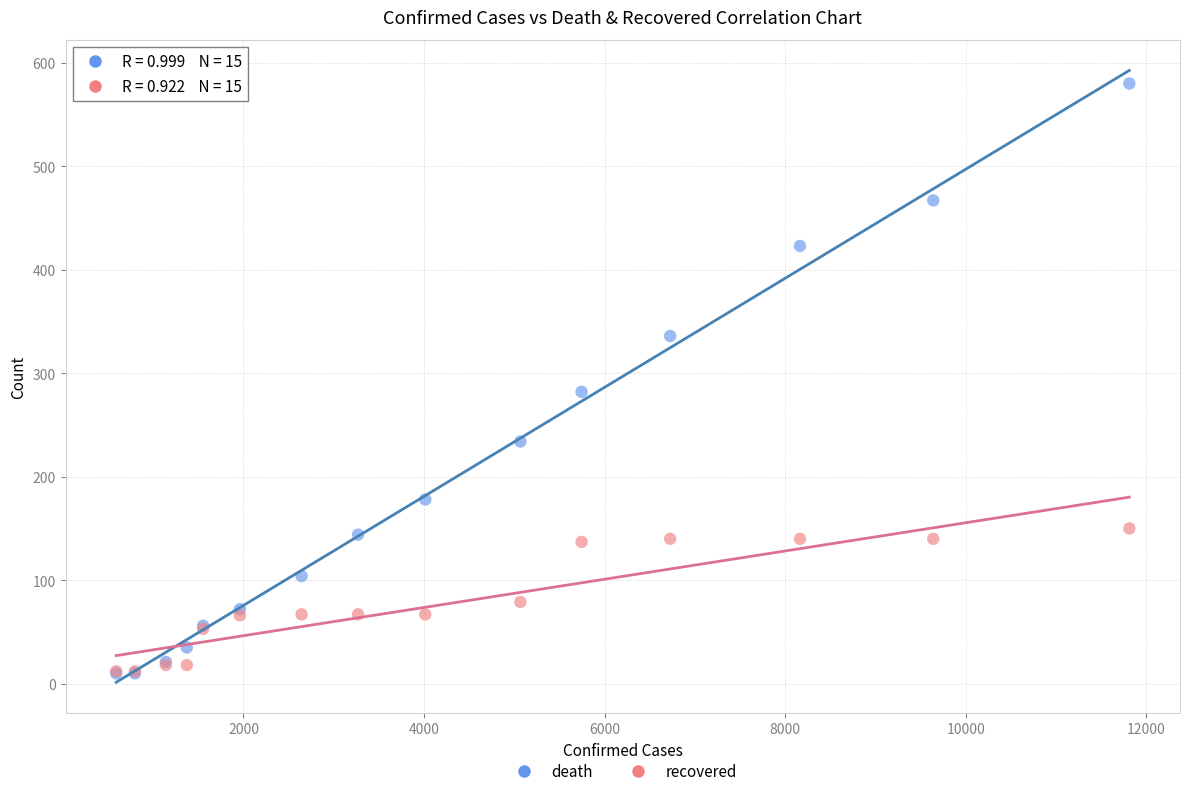

In the death series, what Y value is closest to 295?

282